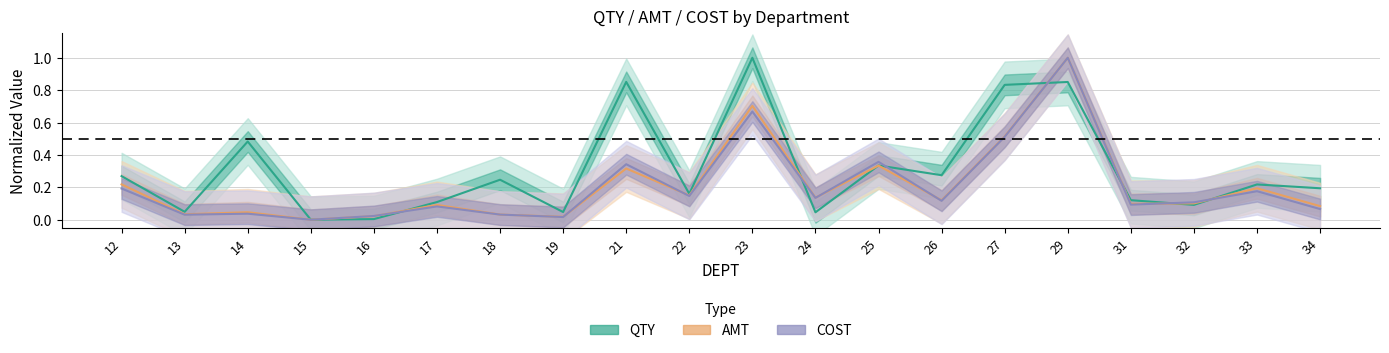

Reading left to right, extract all data points from this chart.

QTY: 12=0.3	13=0.0	14=0.5	15=0.0	16=0.0	17=0.1	18=0.2	19=0.0	21=0.9	22=0.2	23=1.0	24=0.0	25=0.3	26=0.3	27=0.8	29=0.9	31=0.1	32=0.1	33=0.2	34=0.2
AMT: 12=0.2	13=0.0	14=0.0	15=0.0	16=0.0	17=0.1	18=0.0	19=0.0	21=0.3	22=0.2	23=0.7	24=0.1	25=0.3	26=0.1	27=0.5	29=1.0	31=0.1	32=0.1	33=0.2	34=0.1
COST: 12=0.2	13=0.0	14=0.0	15=0.0	16=0.0	17=0.1	18=0.0	19=0.0	21=0.3	22=0.1	23=0.7	24=0.1	25=0.4	26=0.1	27=0.5	29=1.0	31=0.1	32=0.1	33=0.2	34=0.1